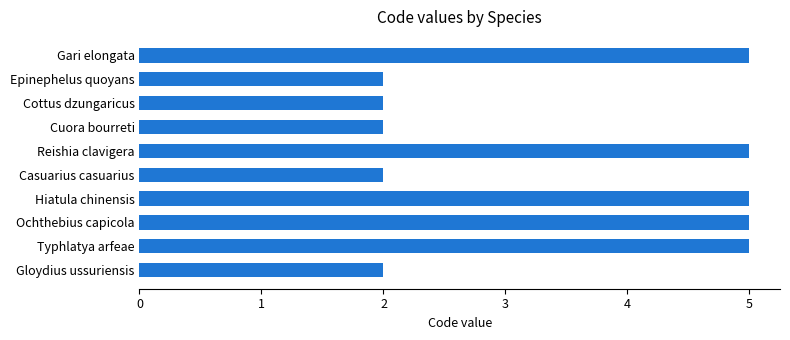

What value does the data have at Gari elongata?

5